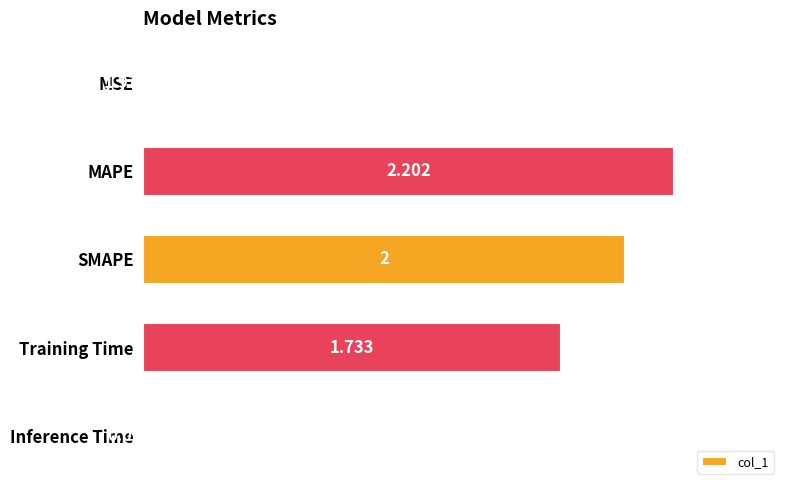

Between MSE and SMAPE, which is larger?

SMAPE